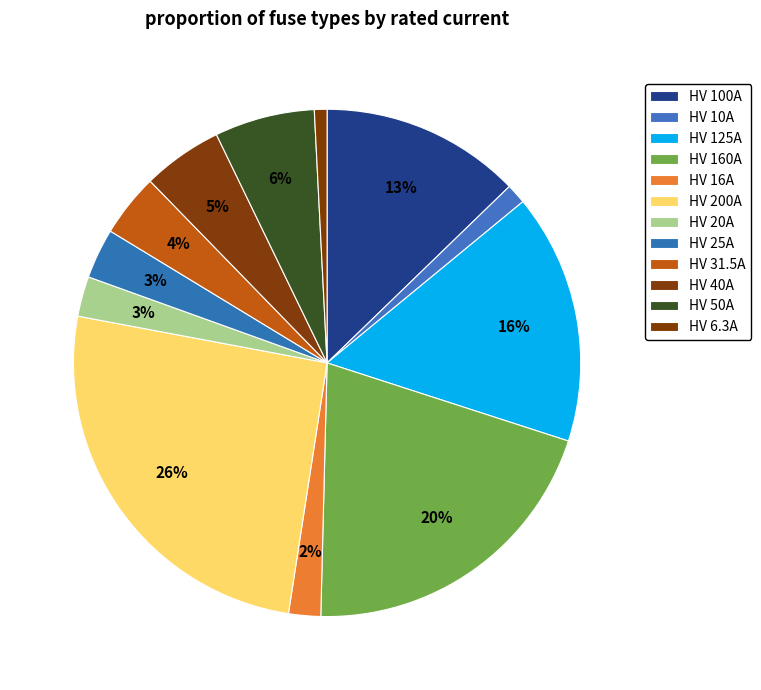

True or false: HV 20A accounts for 3% of the total.

True